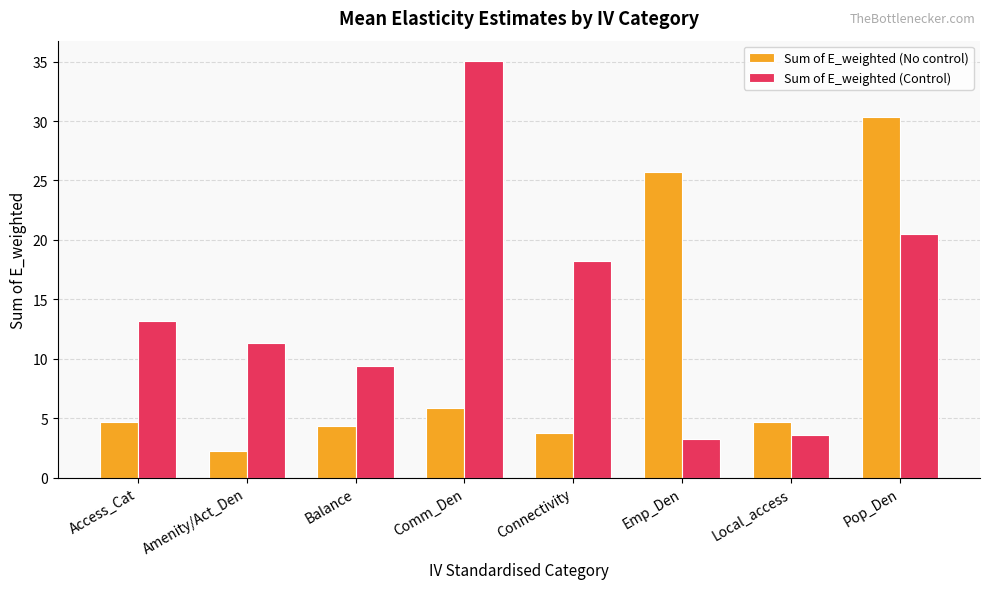

Which series has the largest total across all categories?

Sum of E_weighted (Control)